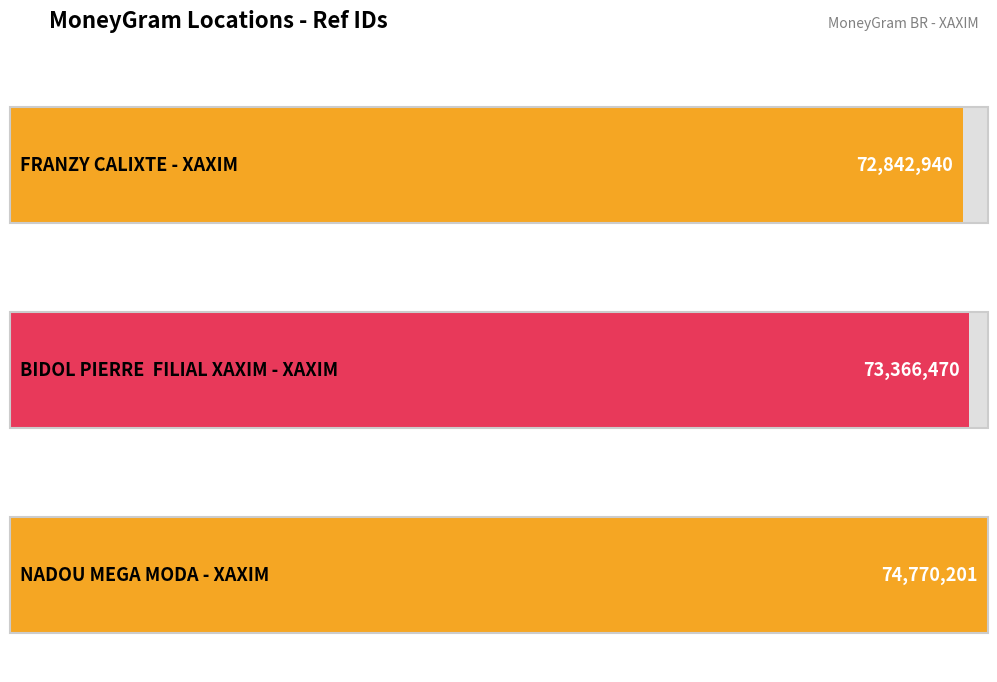

At which label does the data first exceed 73366470?

NADOU MEGA MODA - XAXIM